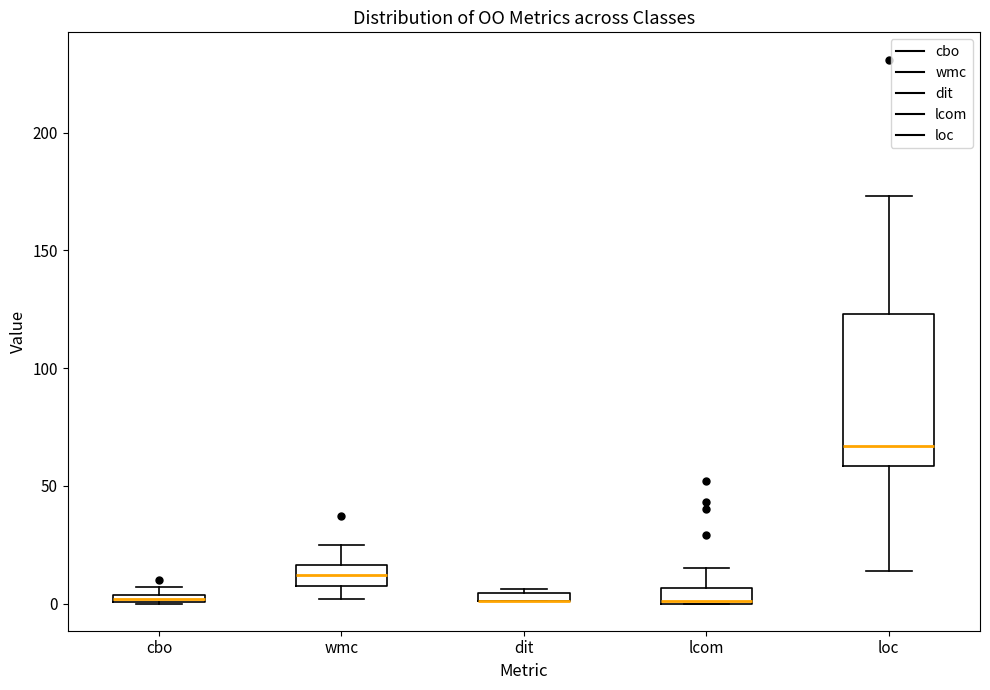

Where is the upper edge of the box for dit on the y-axis? The values are not printed on the chart, so give them approximately, as read against the axis.

5